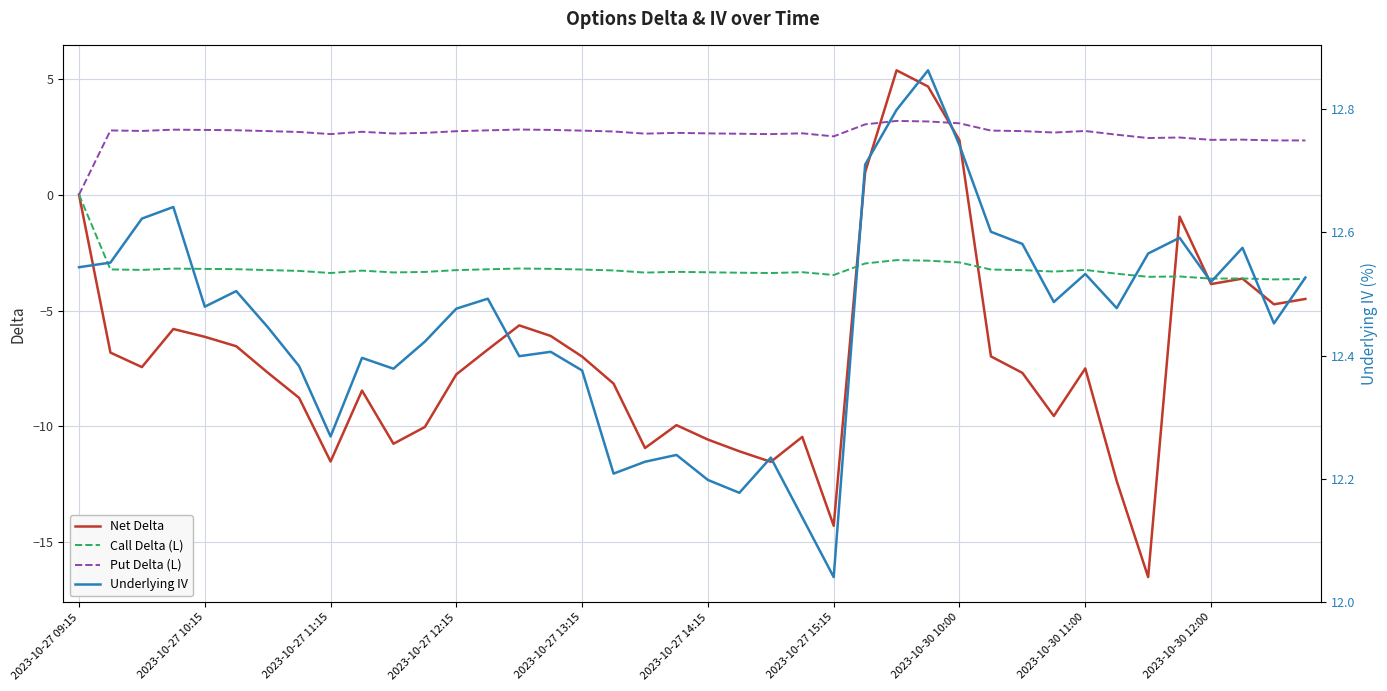

Is it true that Call Delta (L) equals -2.9 at 2023-10-30 10:00?

True